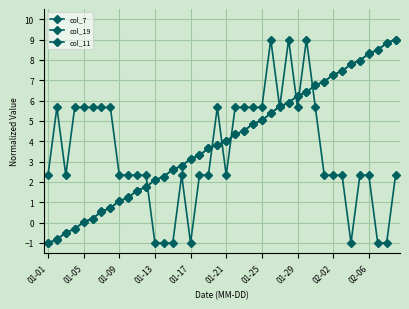

Count the number of categories in the chart.

40